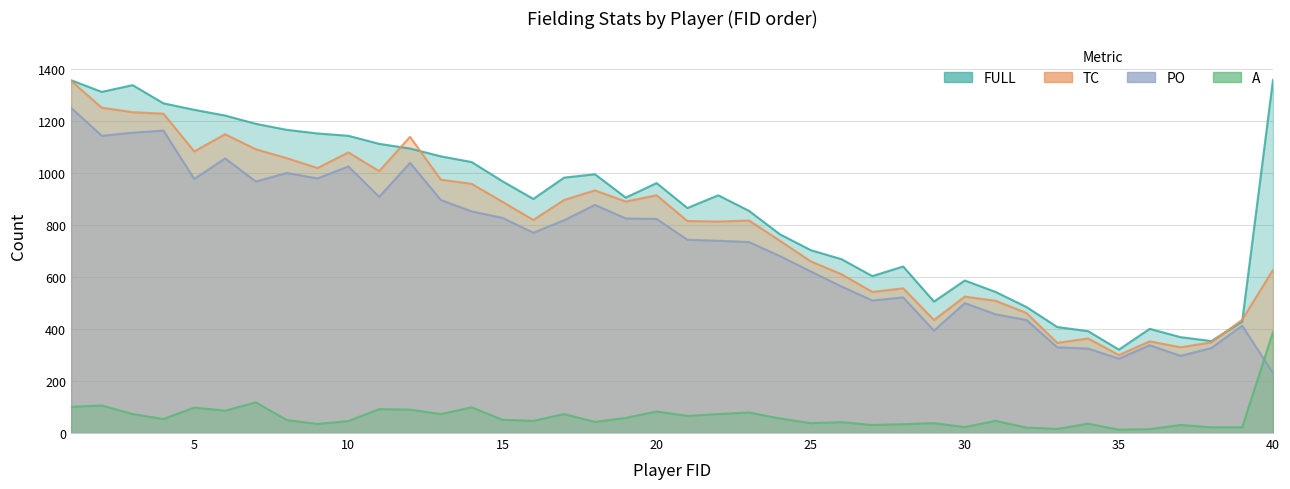

The value of PO at 22 is 473. True or false?

False